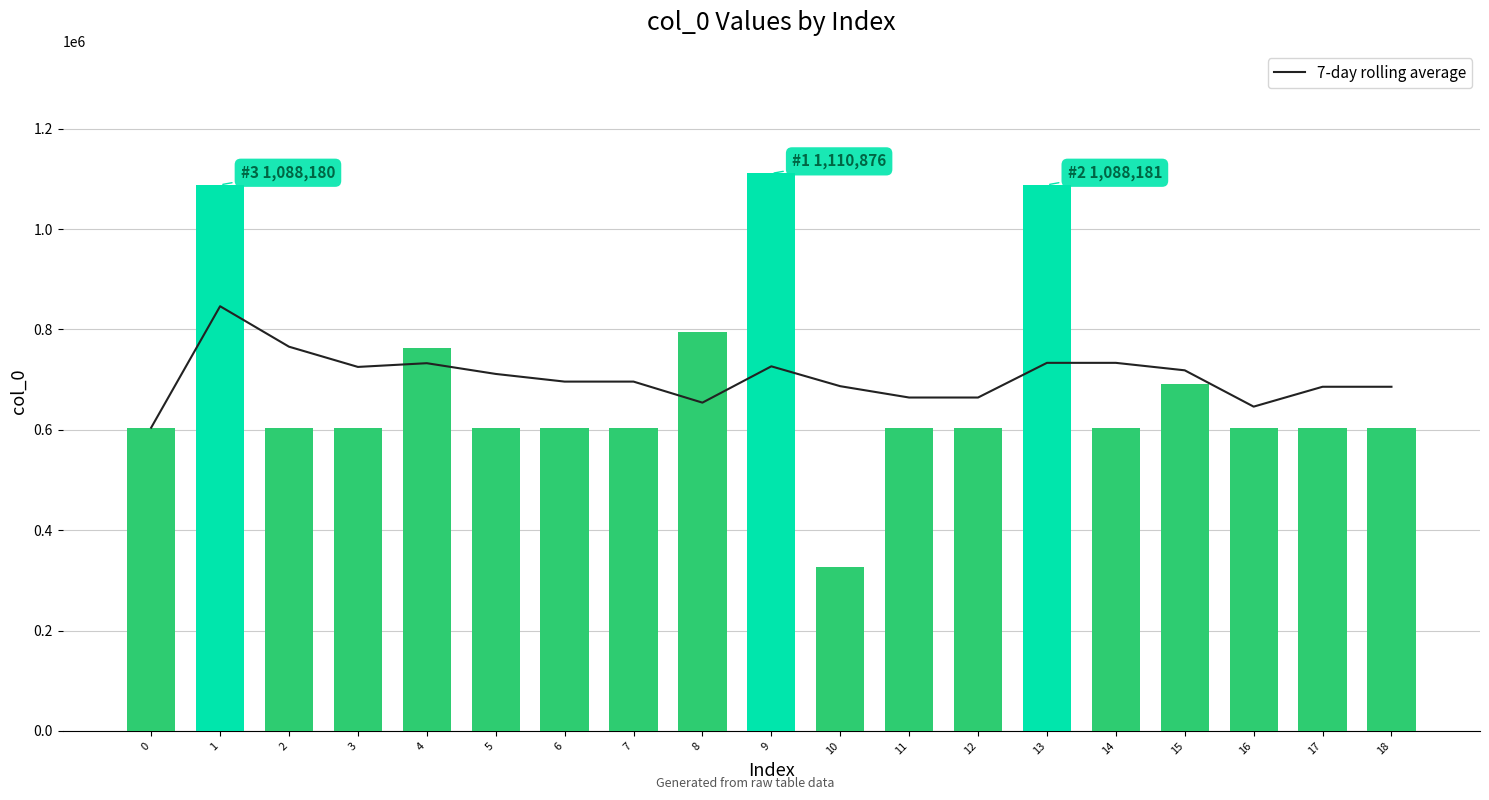

Reading left to right, what are all the values shown in this chart?

7-day rolling average: 0=604409.0	1=846294.5	2=765663.7	3=725349.2	4=732781.8	5=711387.0	6=696104.3	7=696104.6	8=654182.1	9=726535.6	10=686951.6	11=664365.6	12=664364.3	13=733474.7	14=733474.1	15=718576.7	16=646223.7	17=685807.3	18=685807.6
col_0: 0=604409.0	1=1088180.0	2=604402.0	3=604406.0	4=762512.0	5=604413.0	6=604408.0	7=604411.0	8=794723.0	9=1110876.0	10=327318.0	11=604410.0	12=604404.0	13=1088181.0	14=604407.0	15=690441.0	16=604405.0	17=604403.0	18=604412.0